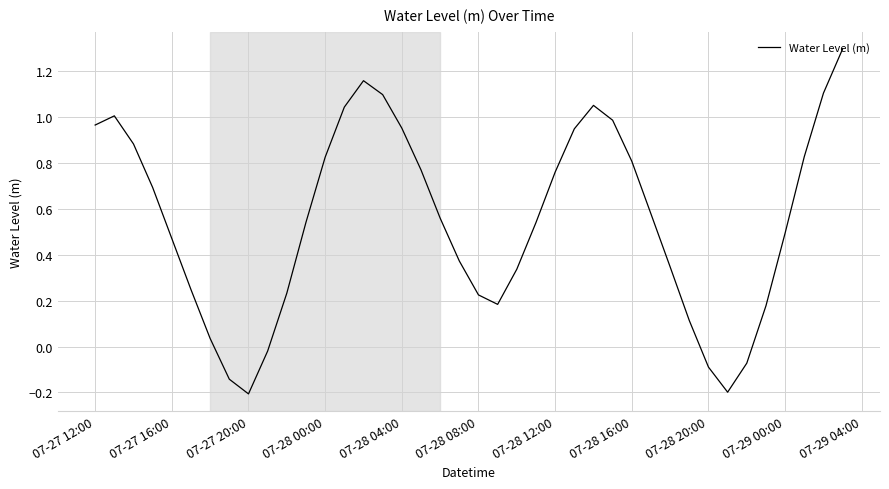

What is the maximum value shown in the chart?

1.3